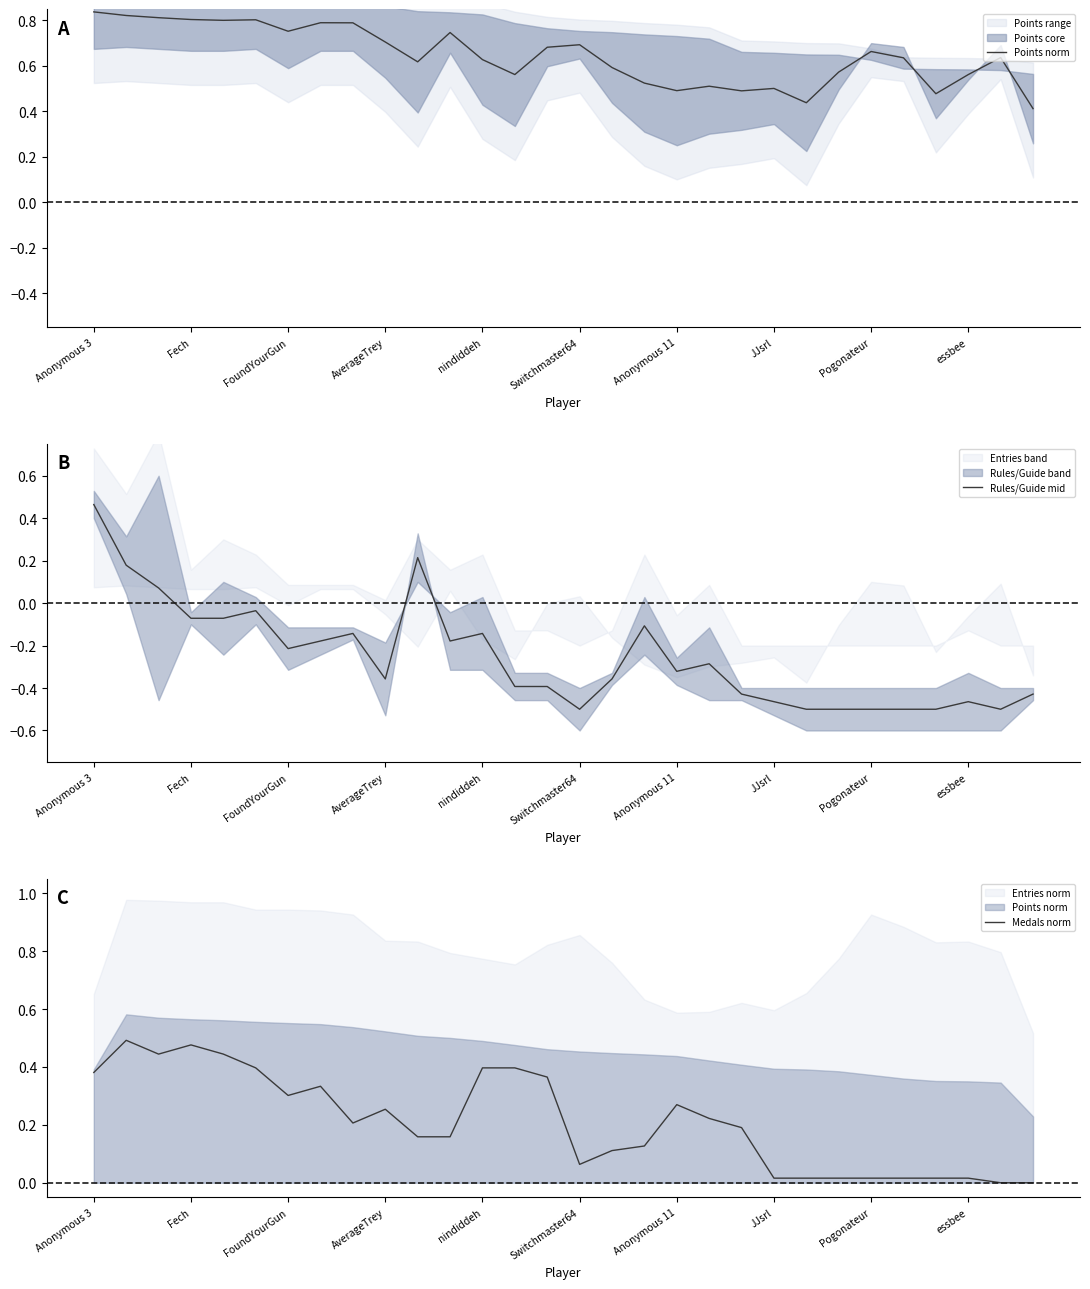

Is the value of Rules/Guide mid at 20 greater than the value of Points norm at Anonymous 3?

No